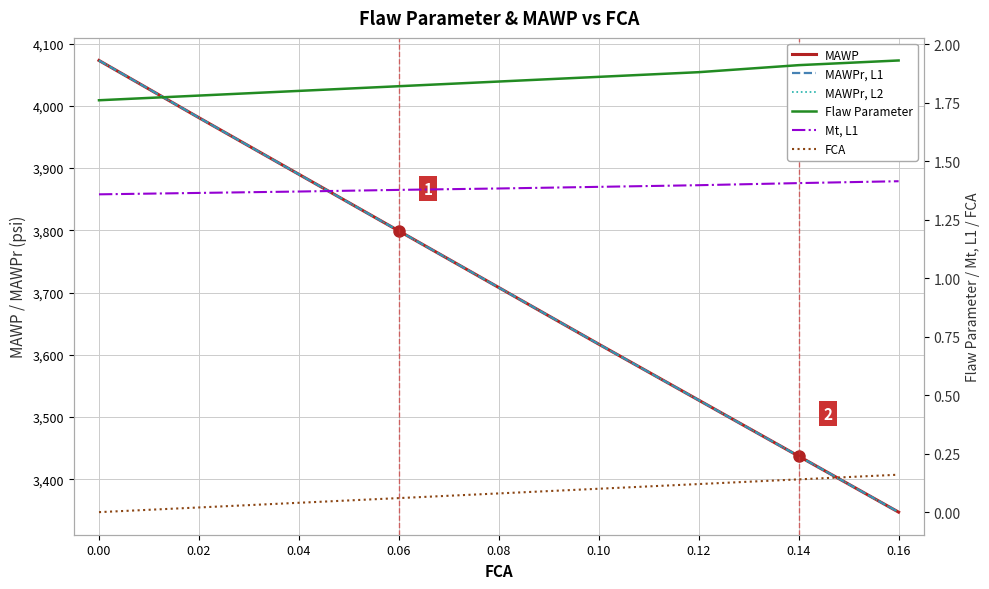

Is it true that MAWPr, L2 equals 6491.9 at 0.04?

False